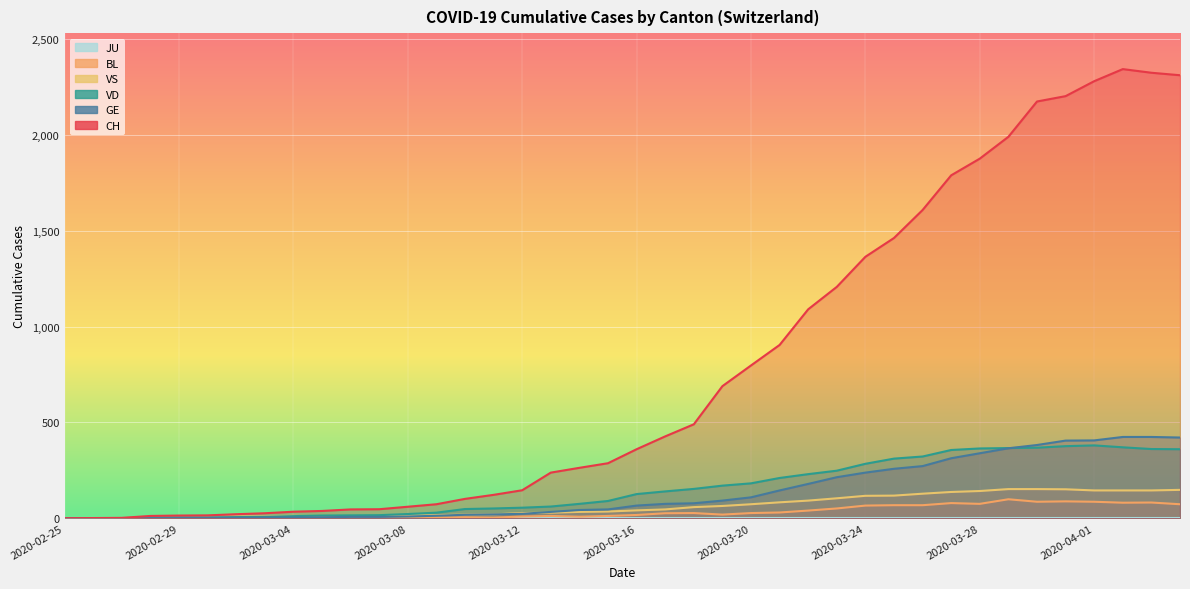

Rank the series at 2020-03-29 from highest to lowest value.

CH, VD, GE, VS, BL